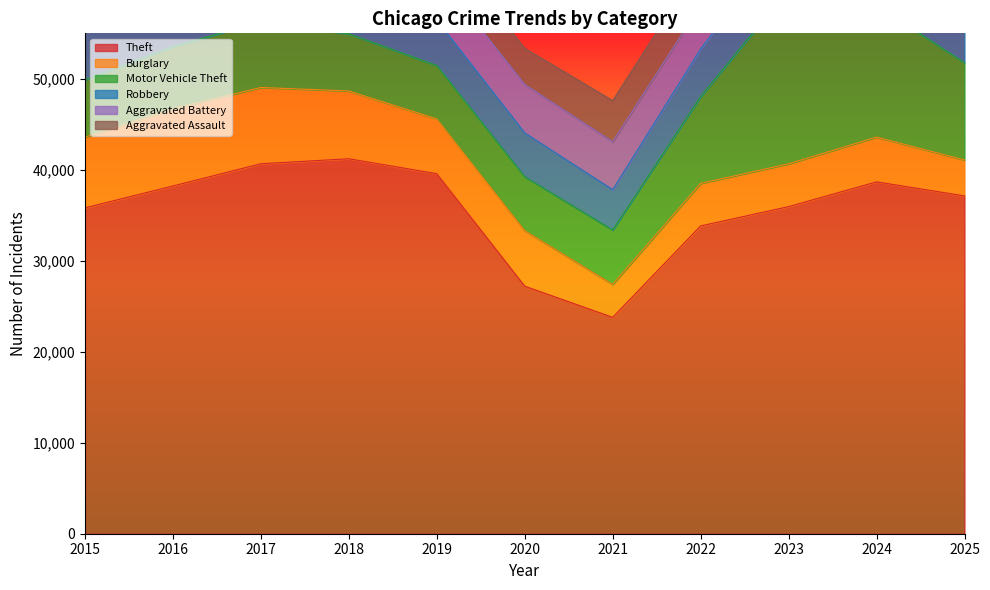

At which category does Burglary reach its first local valley?

2019